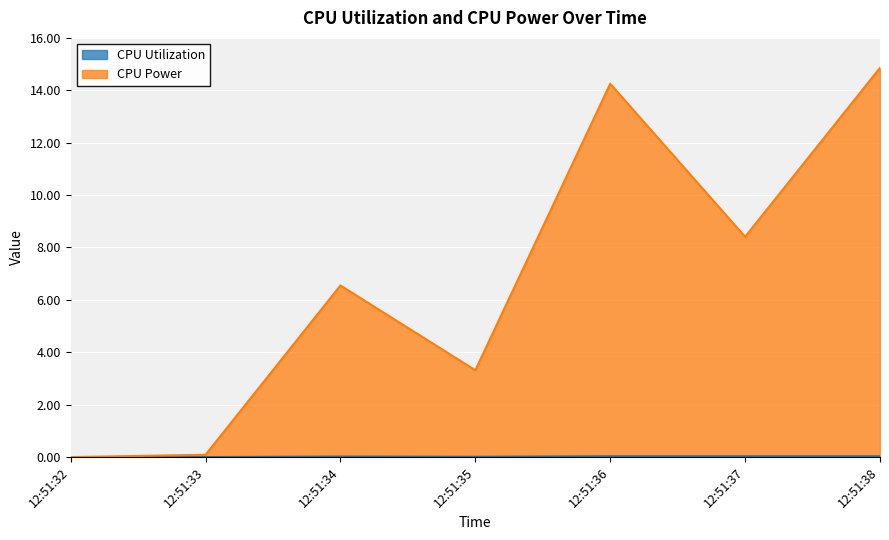

How many lines are shown in the chart?

2